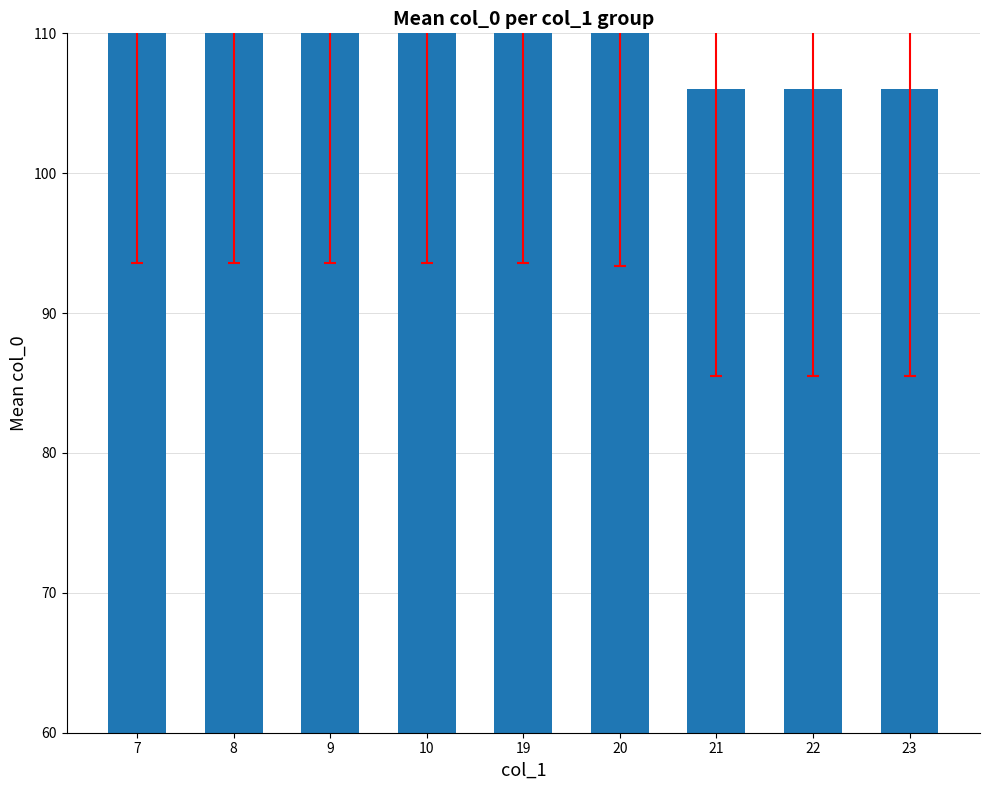

What is the smallest value displayed?

106.0